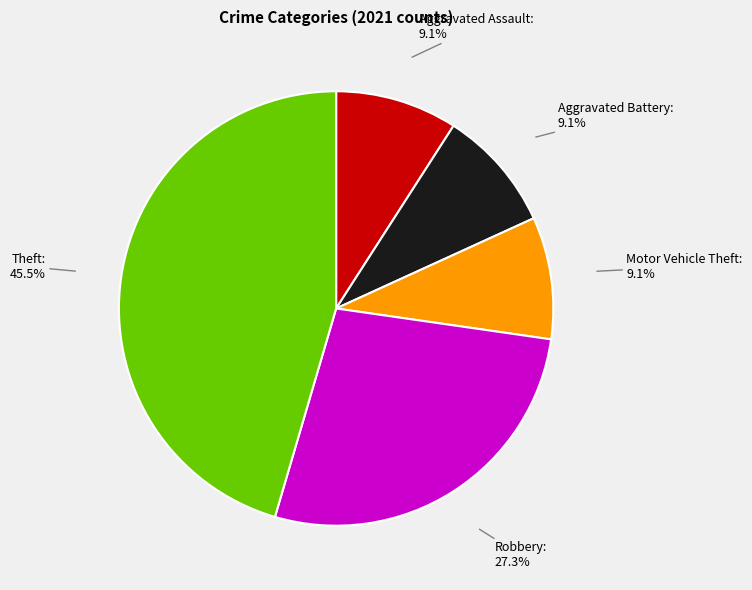

Is the sum of Aggravated Assault and Robbery greater than half?

No